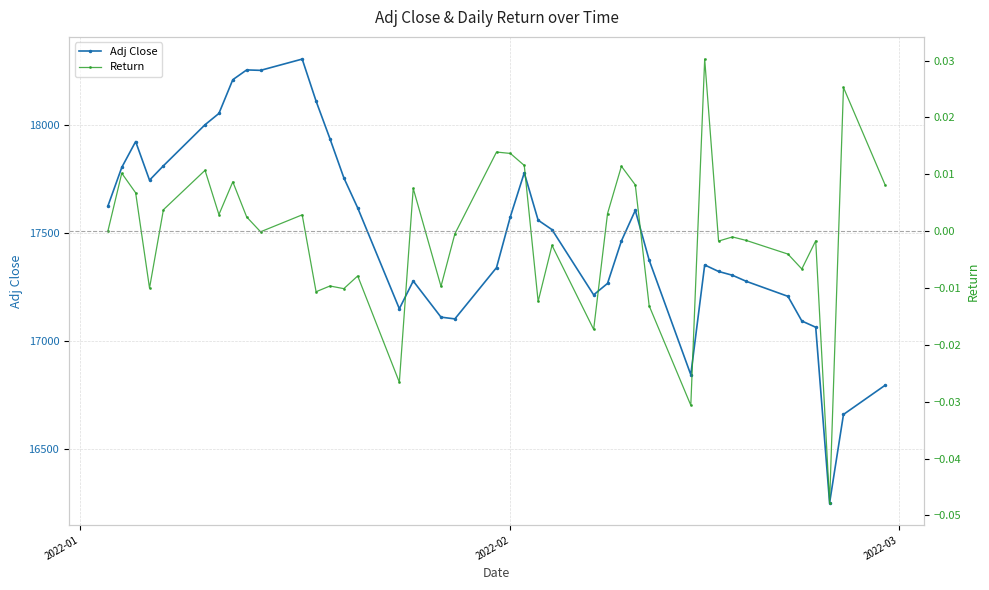

What is the value of the Adj Close point at the 8th from the left?

18212.3